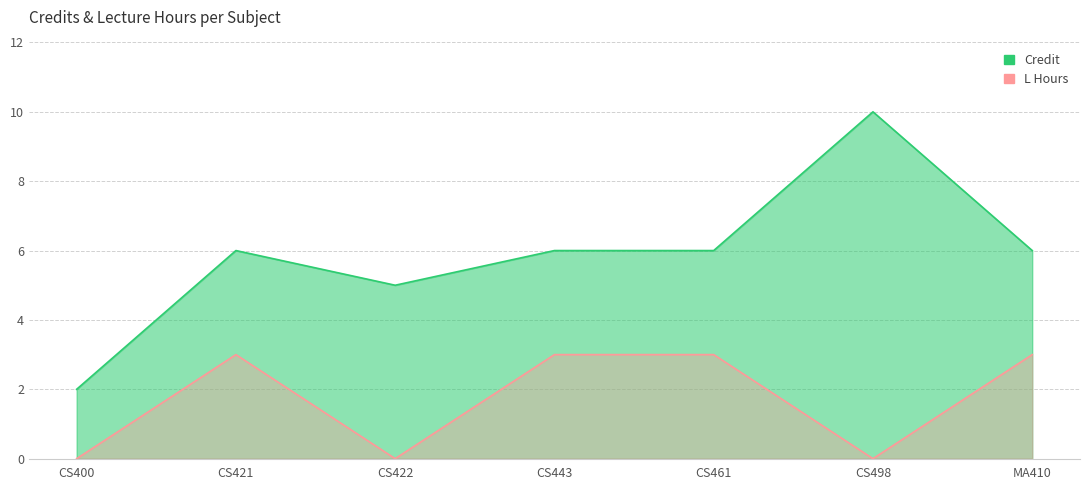

What are all the series names shown in the legend?

Credit, L_hours